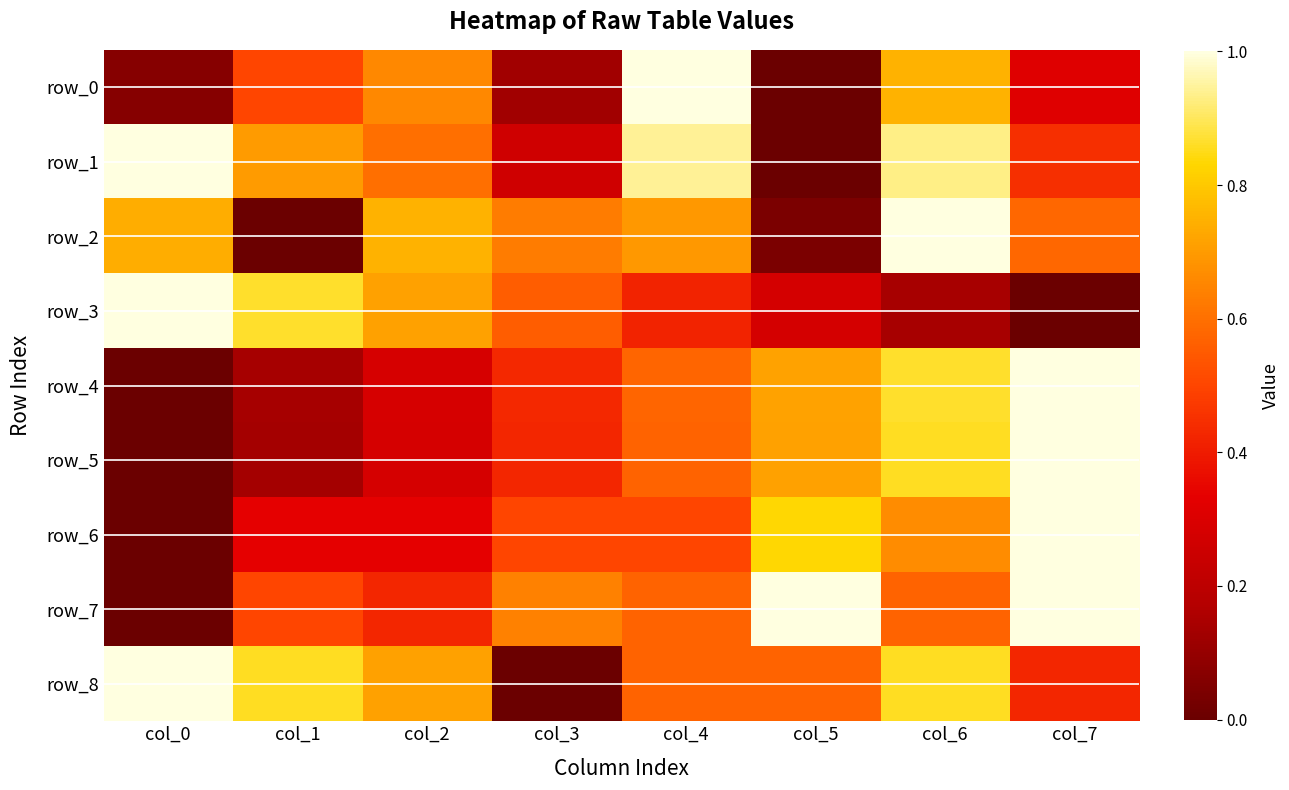

The value of row_1 at col_5 is 0.0. True or false?

True